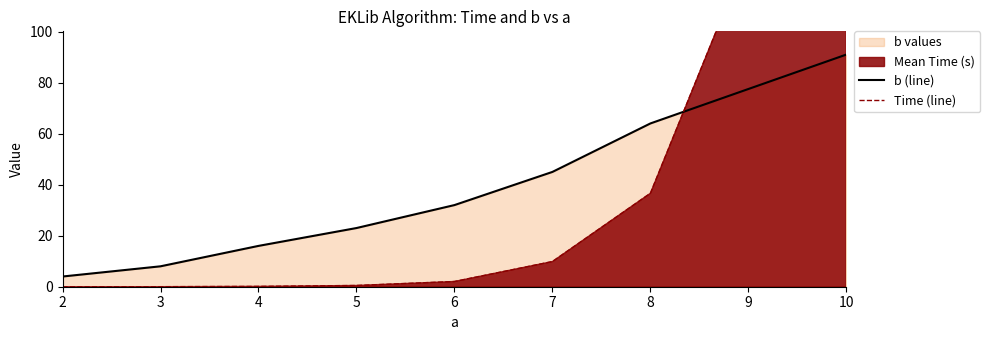

True or false: b (line) has a value of 32.0 at 6.

True